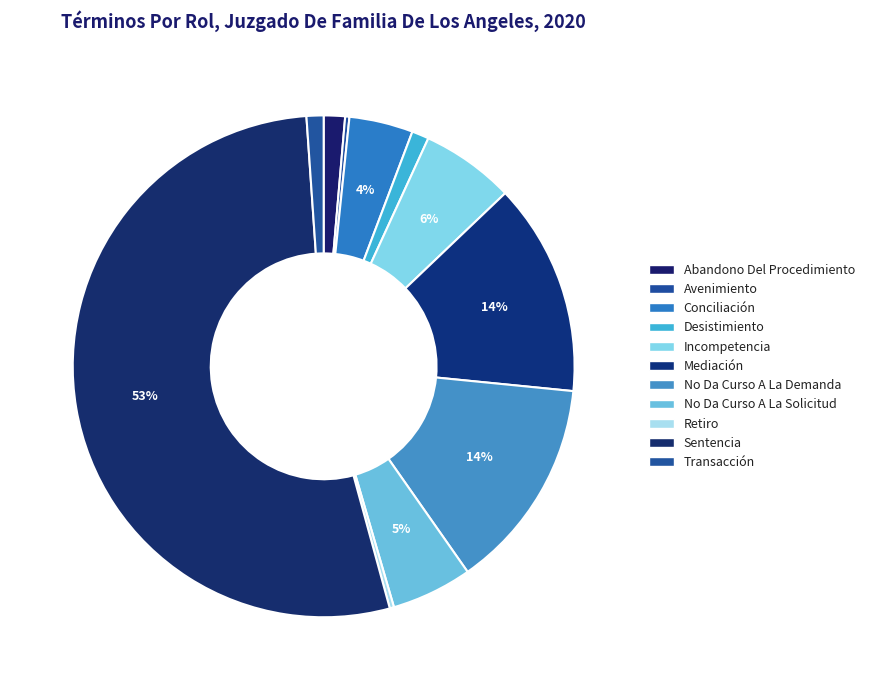

Rank the categories by value from highest to lowest.

Sentencia, Mediación, No Da Curso A La Demanda, Incompetencia, No Da Curso A La Solicitud, Conciliación, Abandono Del Procedimiento, Desistimiento, Transacción, Avenimiento, Retiro